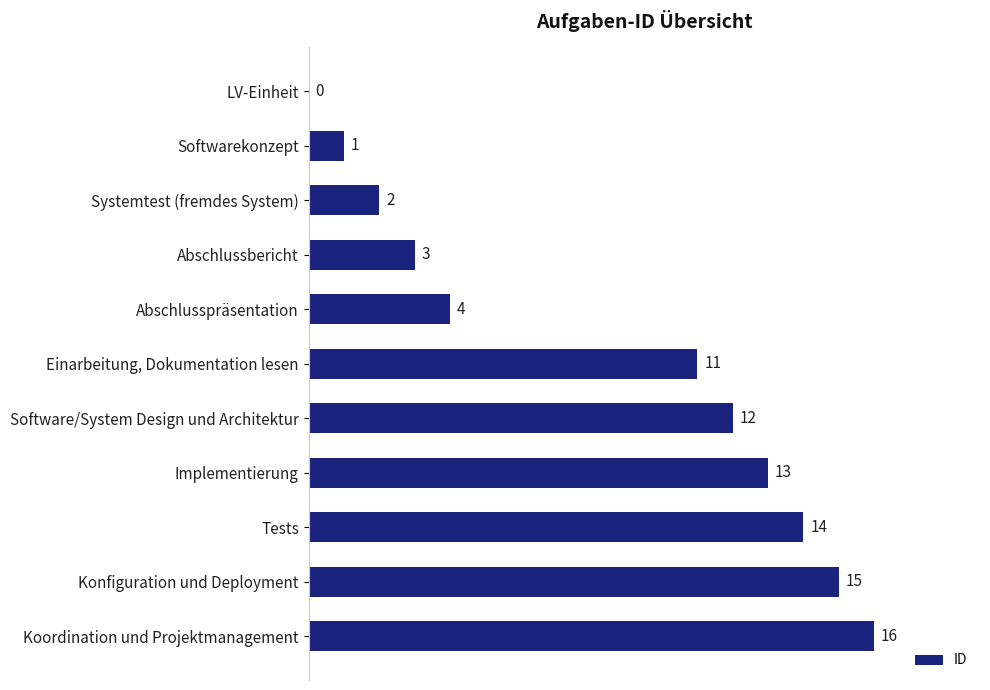

Between Implementierung and Softwarekonzept, which is larger?

Implementierung